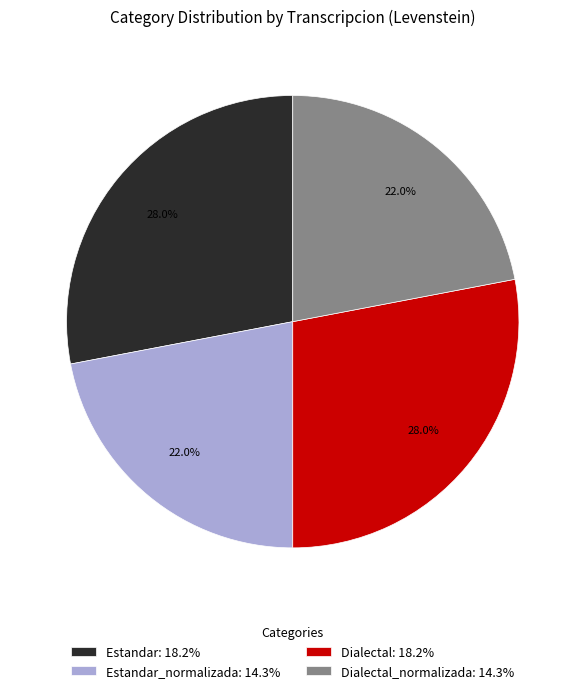

Does any single category account for the majority?

No